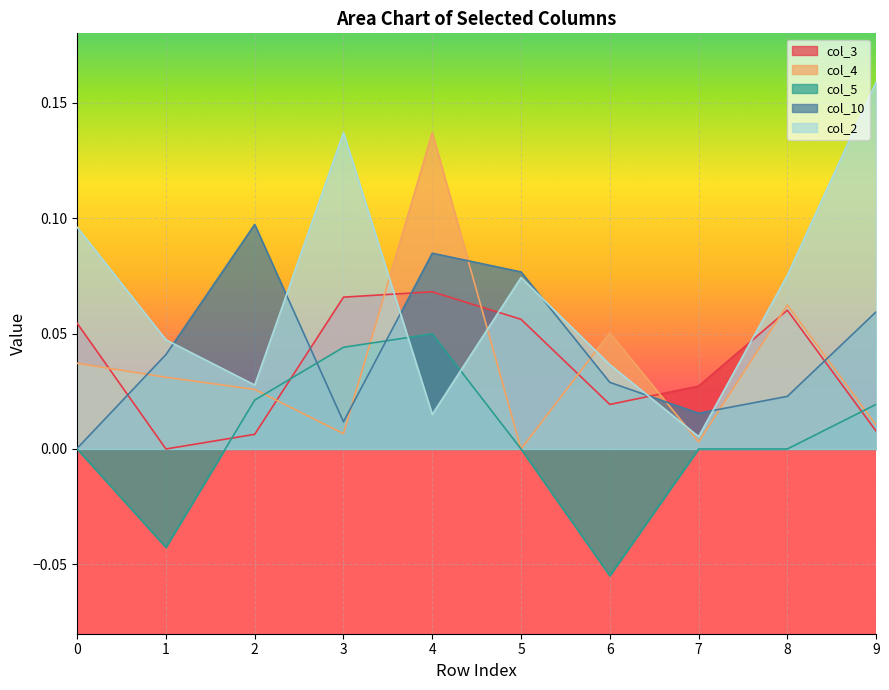

Which category has the highest value in the col_5 series?

4